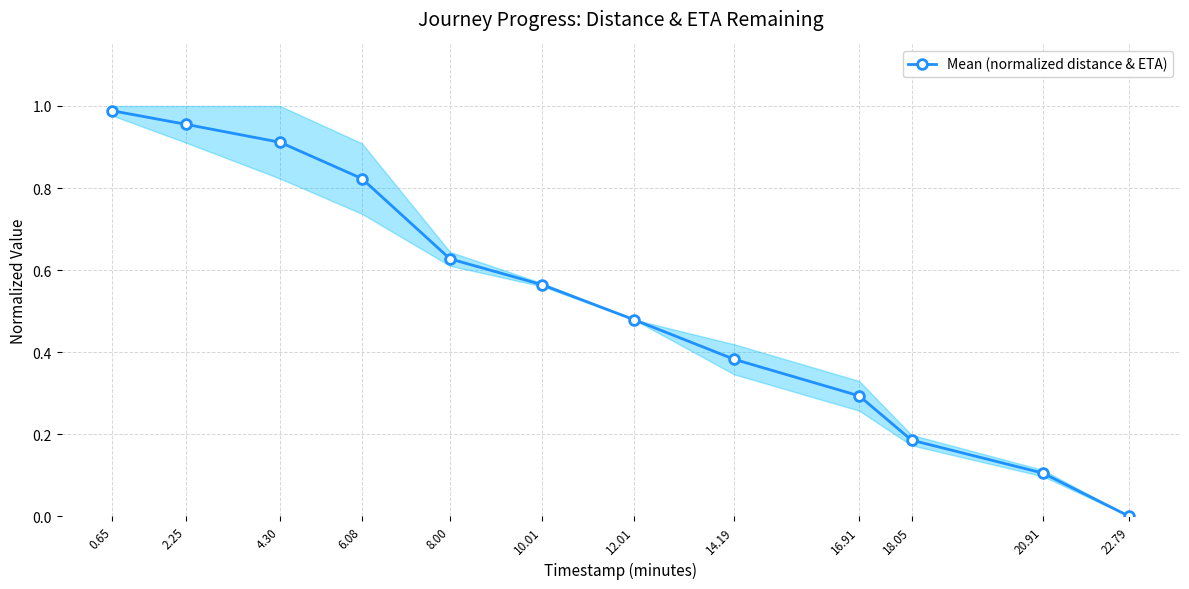

Which label corresponds to the smallest value in the chart?

22.79